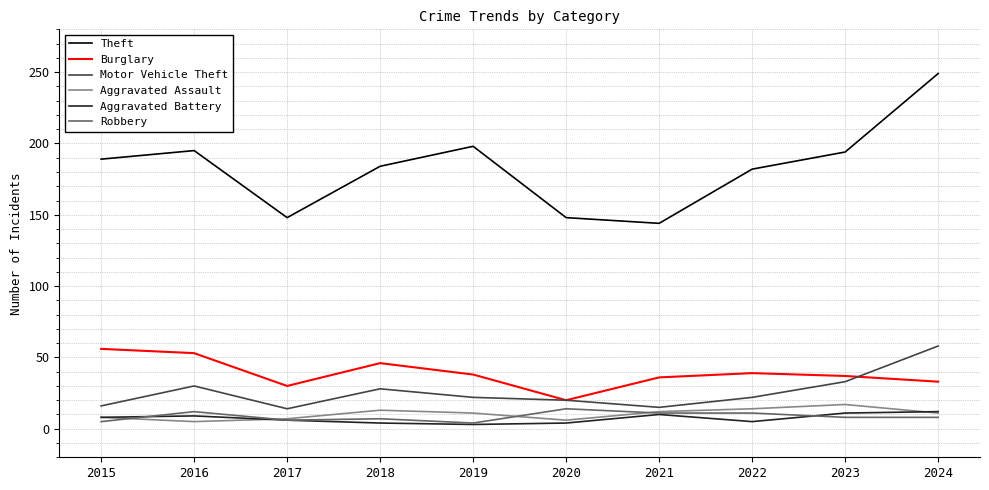

True or false: Robbery and Burglary intersect in this chart.

False